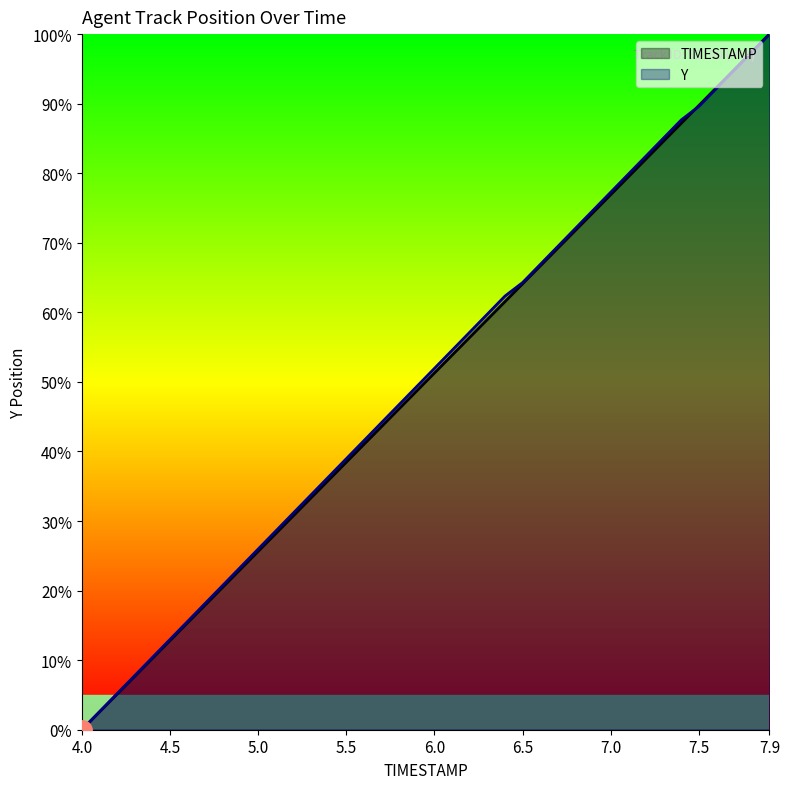

What are all the series names shown in the legend?

TIMESTAMP, Y